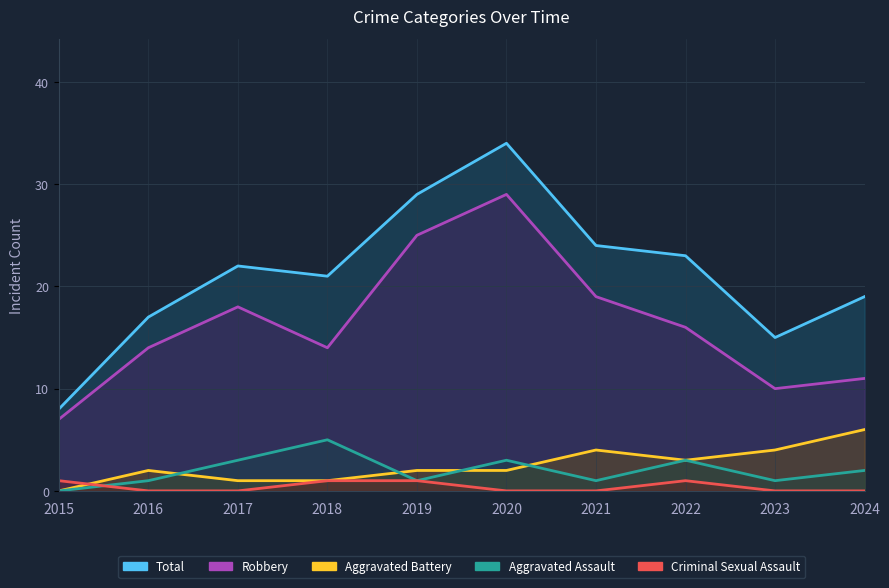

What are all the series names shown in the legend?

Total, Robbery, Aggravated Battery, Aggravated Assault, Criminal Sexual Assault